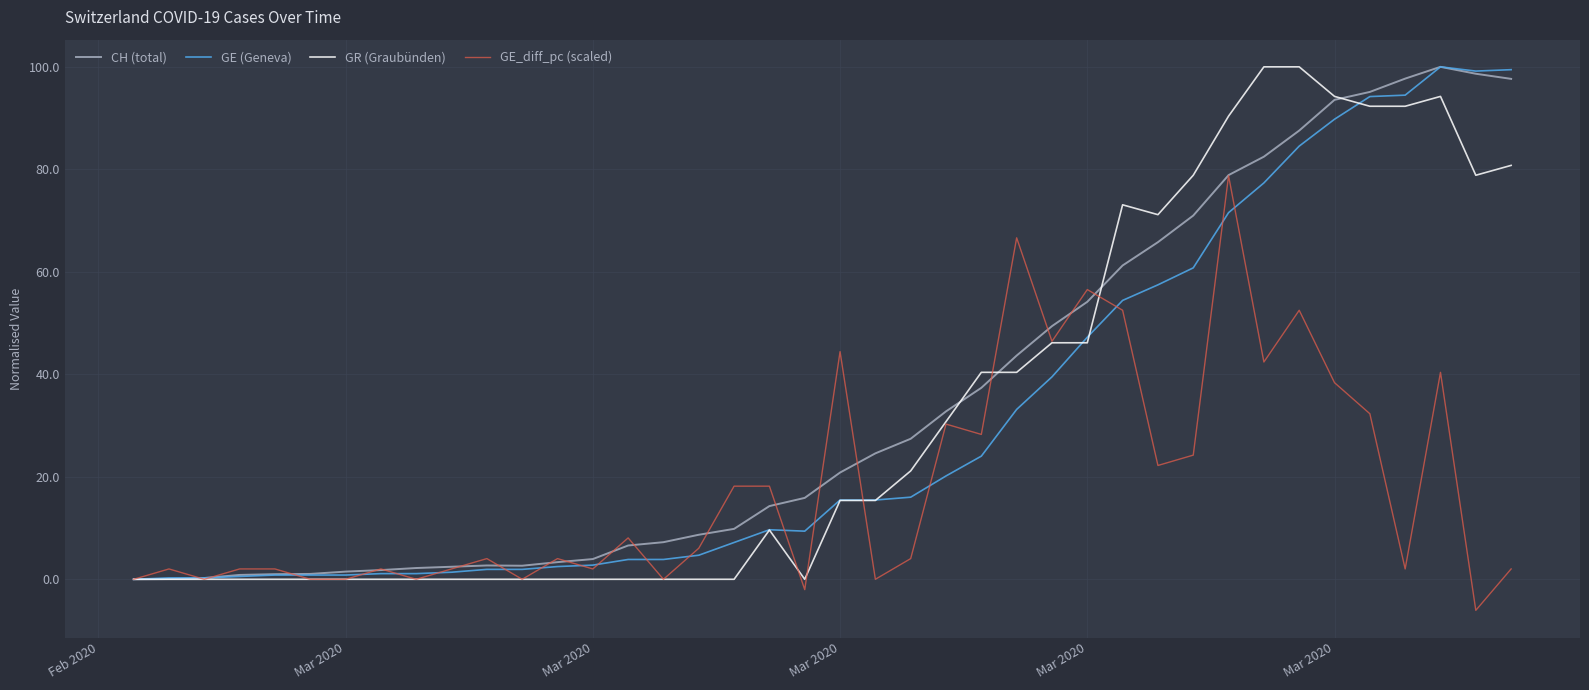

What is the greatest value displayed?

100.0